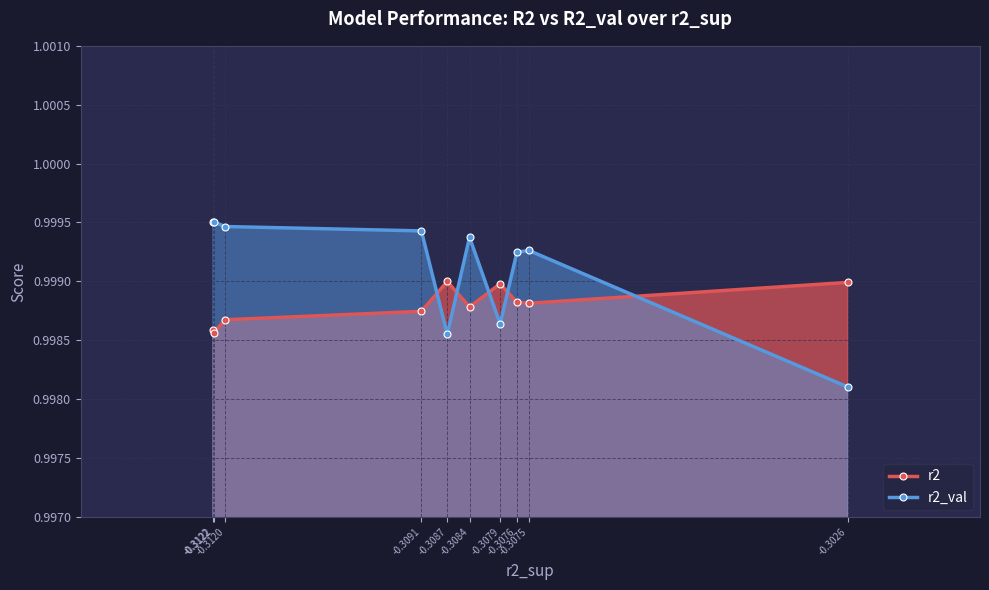

What is the value of the r2_val point at the 3rd from the left?

1.0